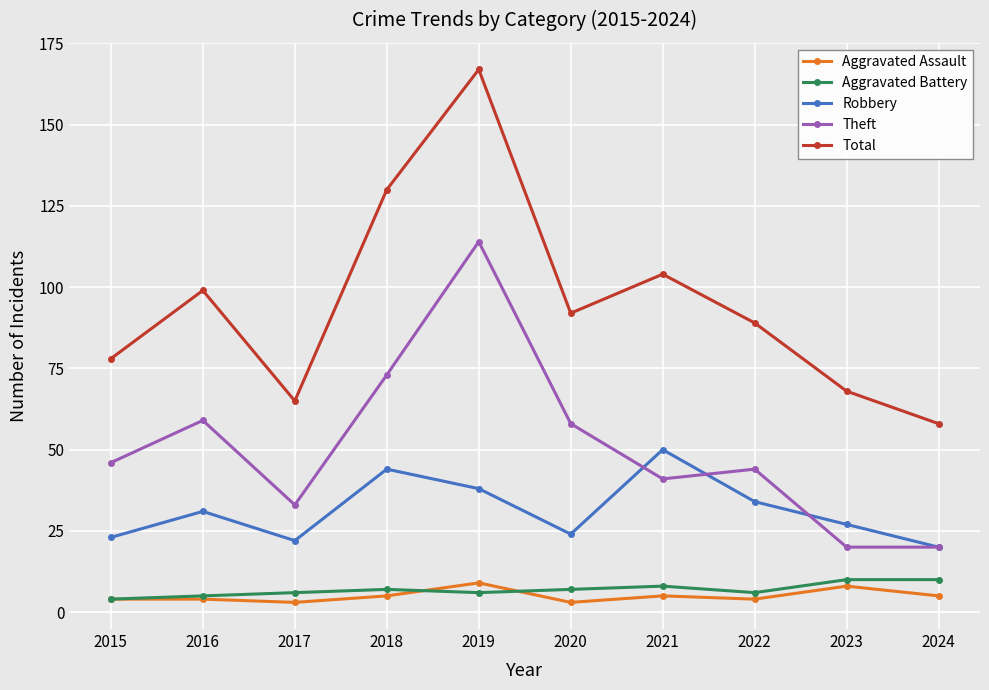

Is the value of Total at 2024 greater than the value of Theft at 2021?

Yes